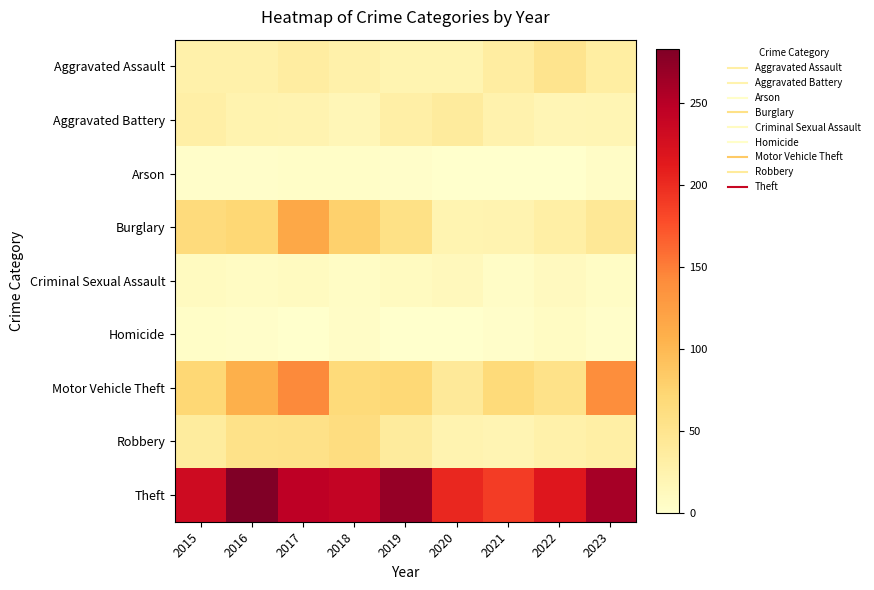

At 2015, list the series in order from smallest to largest.

Arson, Homicide, Criminal Sexual Assault, Aggravated Assault, Aggravated Battery, Robbery, Burglary, Motor Vehicle Theft, Theft